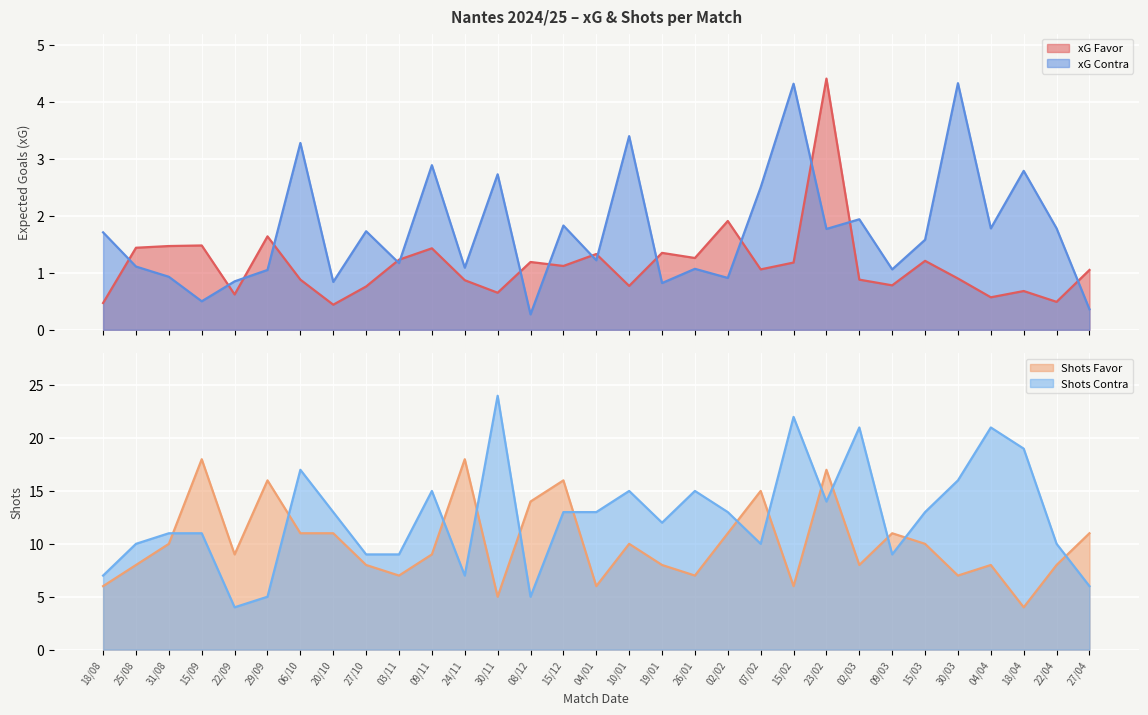

What is the minimum value for xG Favor?

0.4